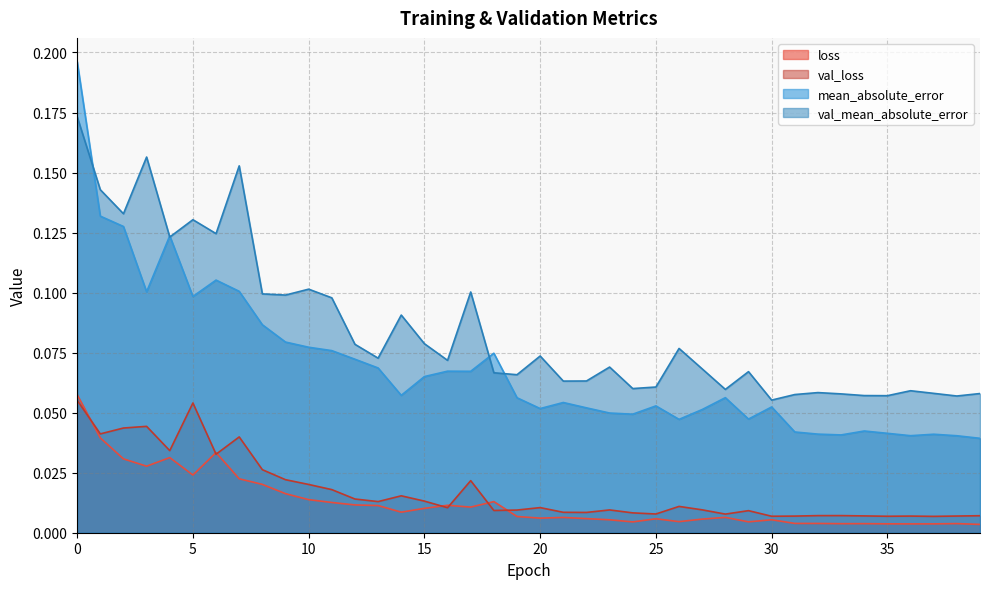

At which category does val_mean_absolute_error reach its first local peak?

3